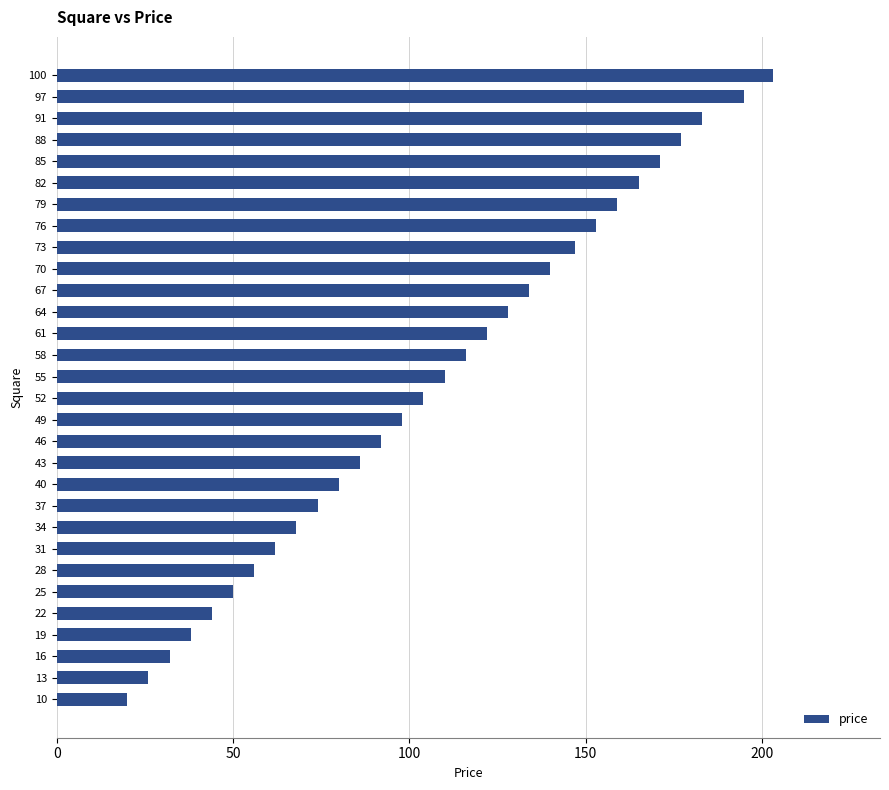

Where is the data nearest to the value 111?

55